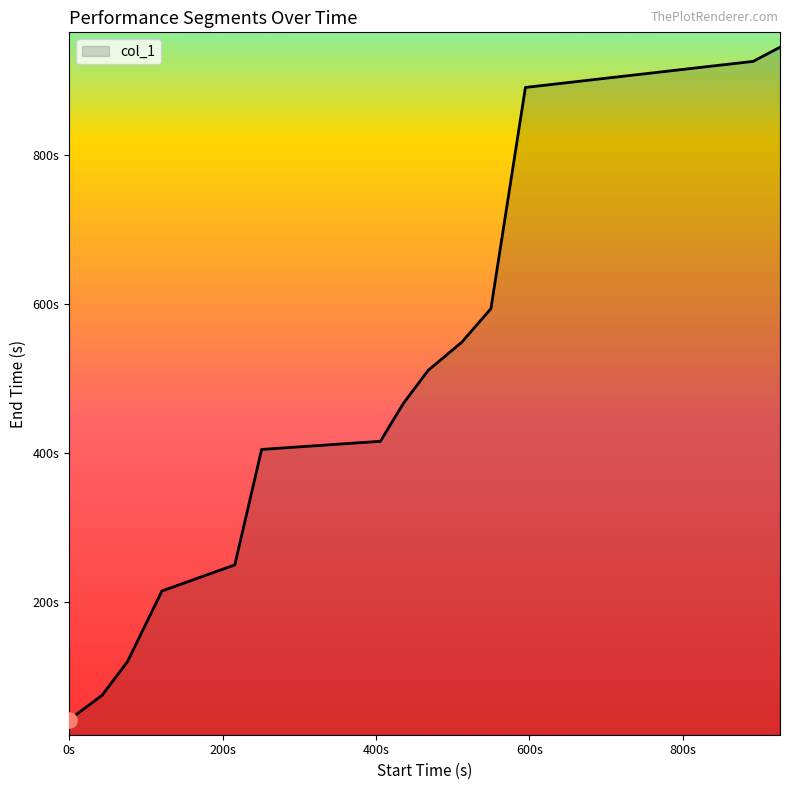

Is this an area chart (filled region under the line)?

Yes